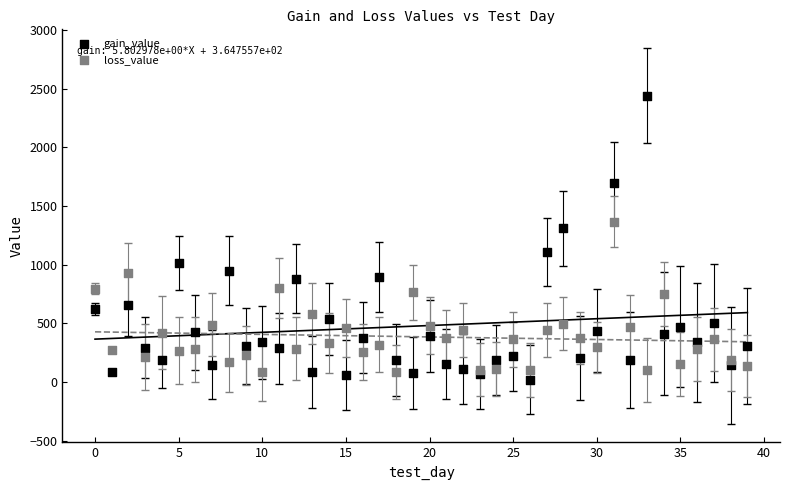

Which series has the largest Y range (max minus min)?

gain_value